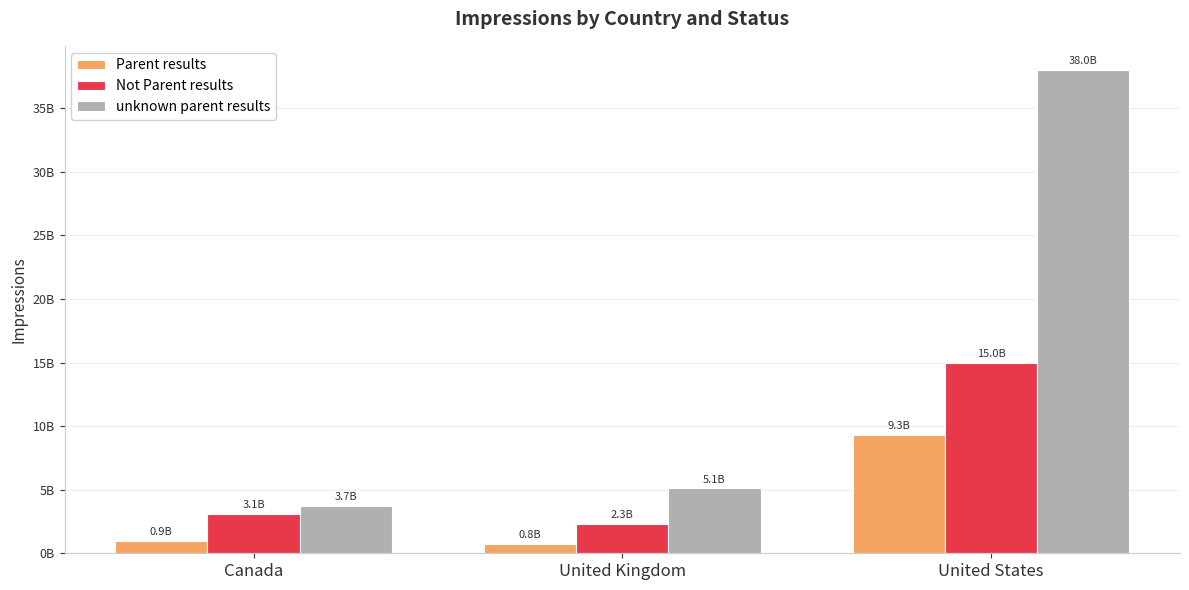

Which series has the widest spread of values?

unknown parent results